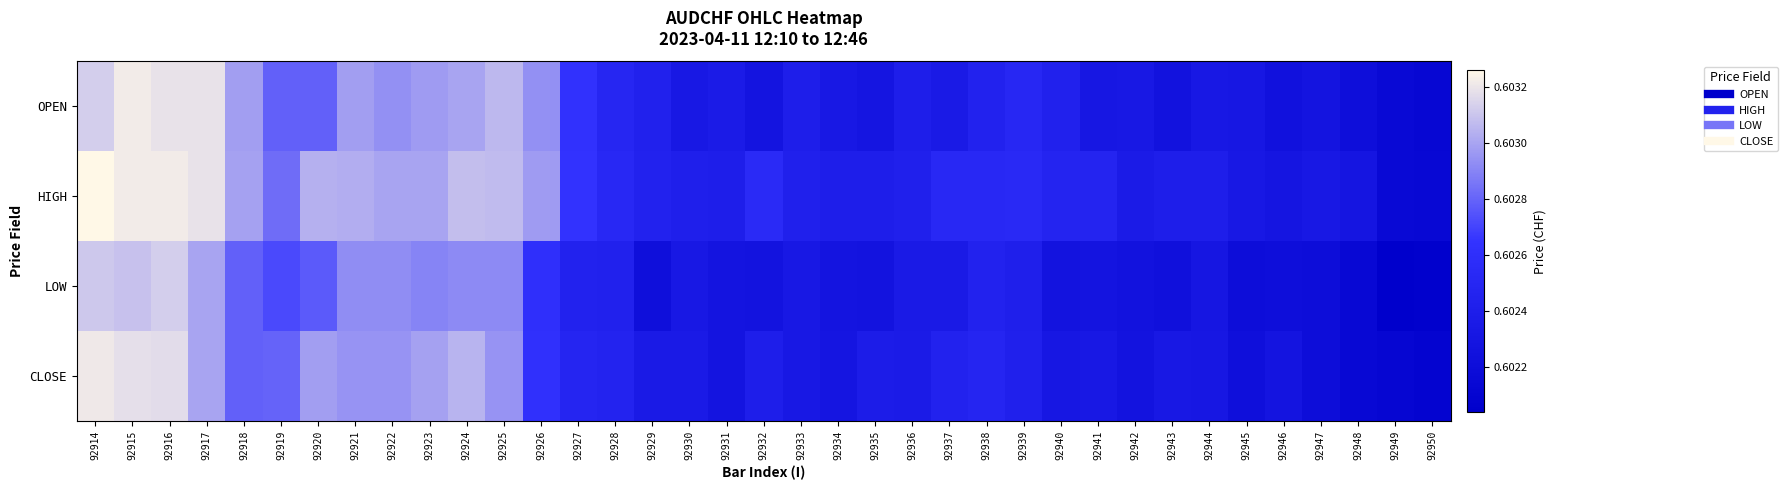

How many categories are shown in the chart?

37